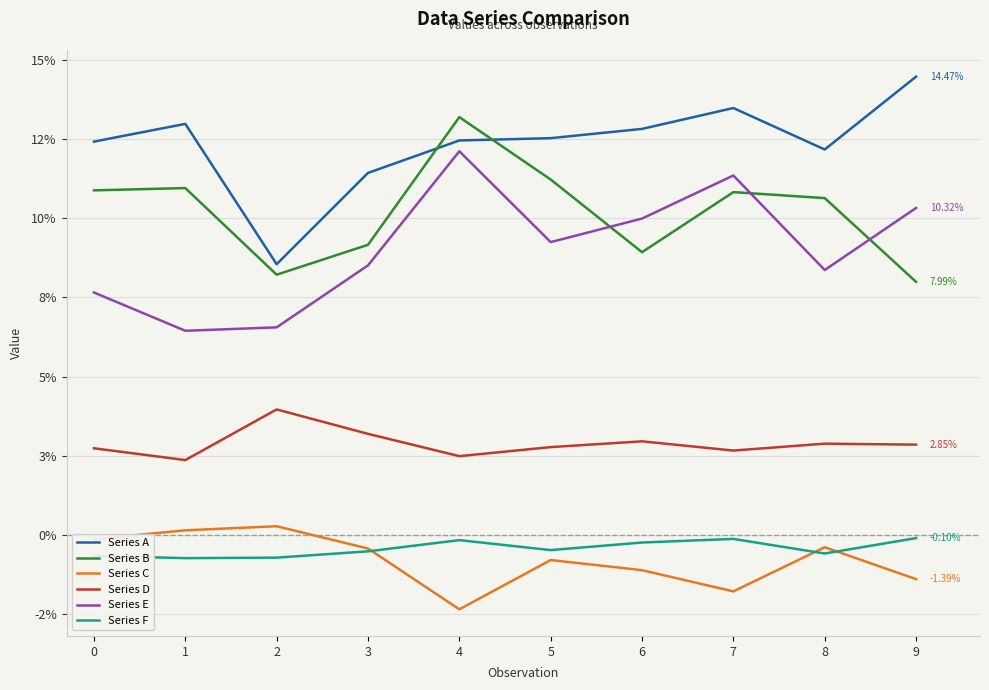

Does the chart display data point markers on the line(s)?

No